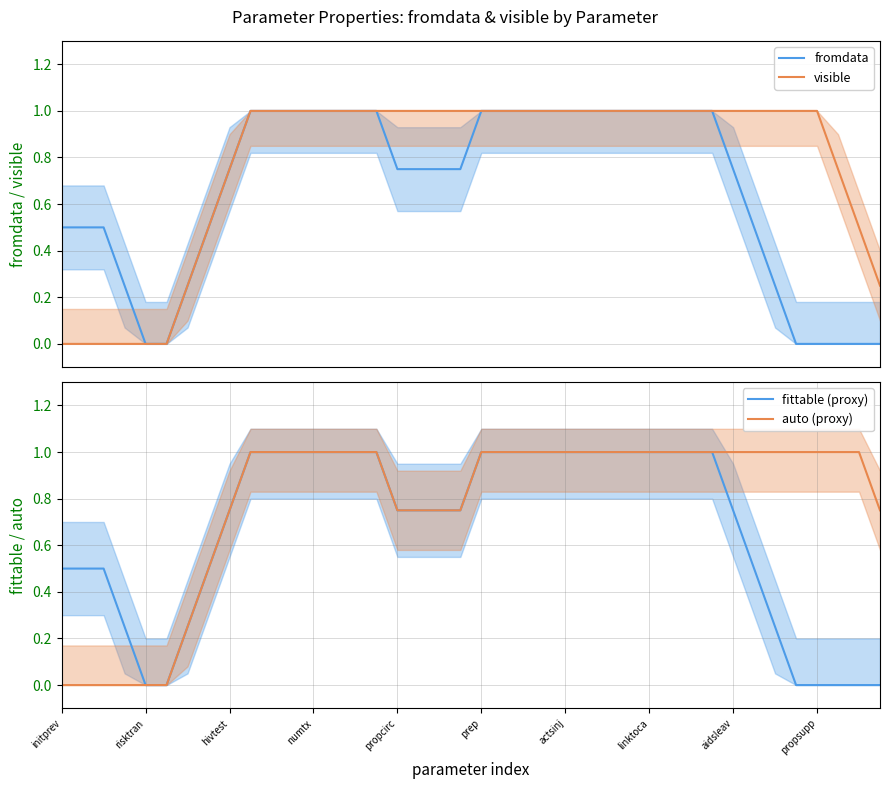

How many lines are shown in the chart?

4